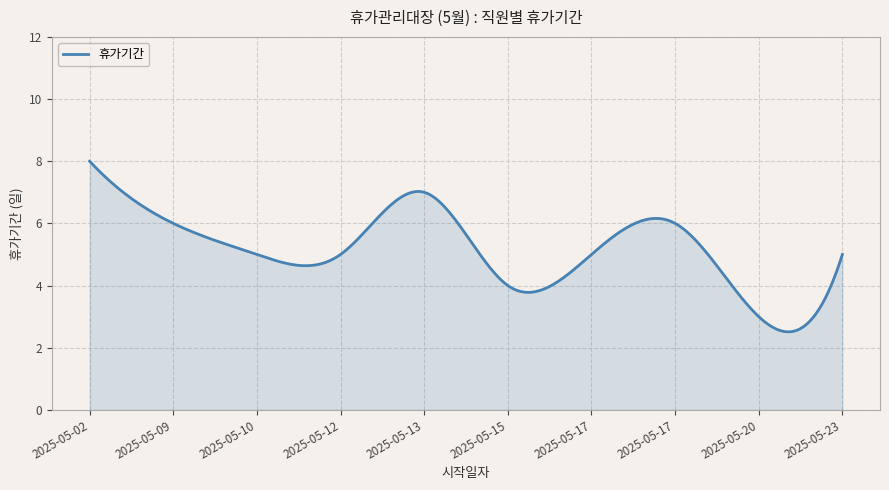

What is the difference between the maximum and minimum values?

5.5